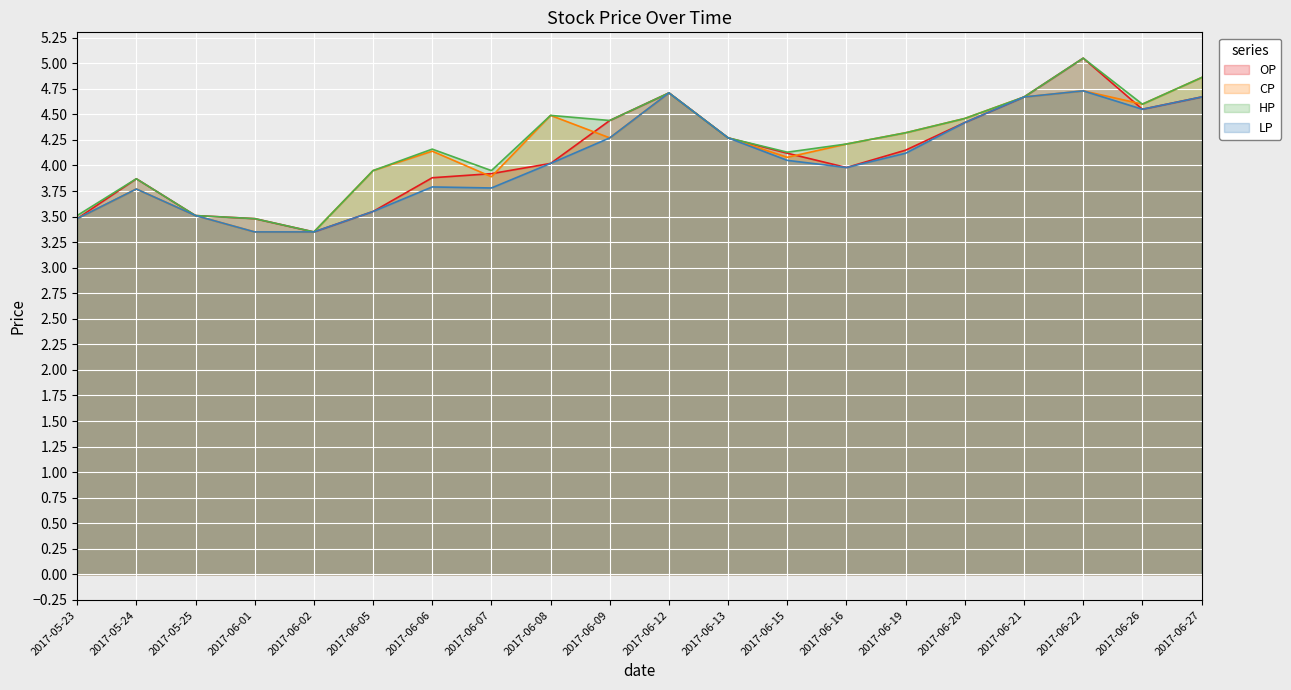

What is the difference between the maximum and second lowest values in the HP series?

1.6